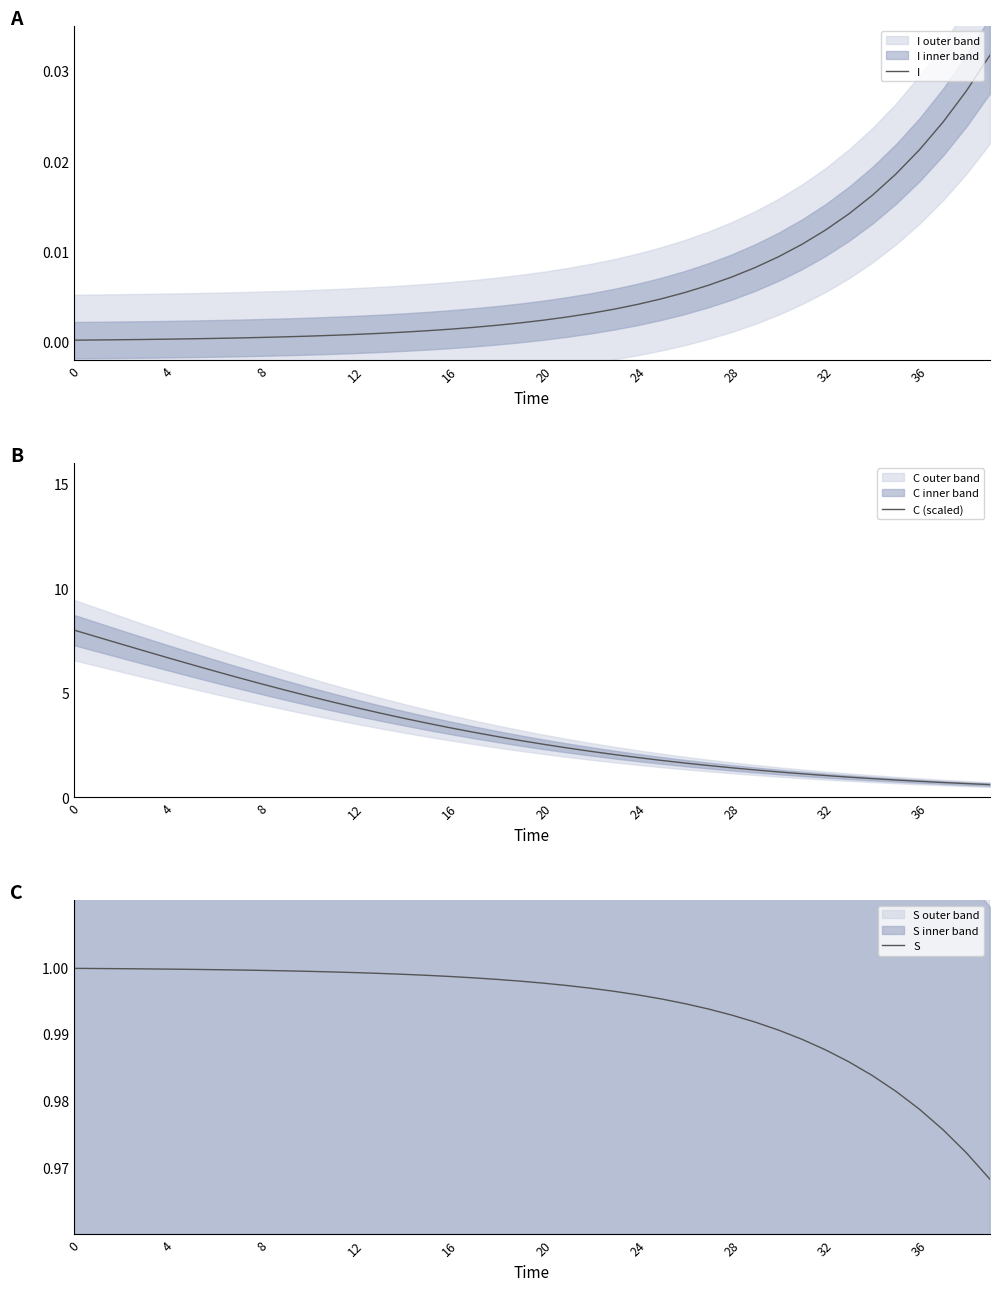

How many lines are shown in the chart?

3